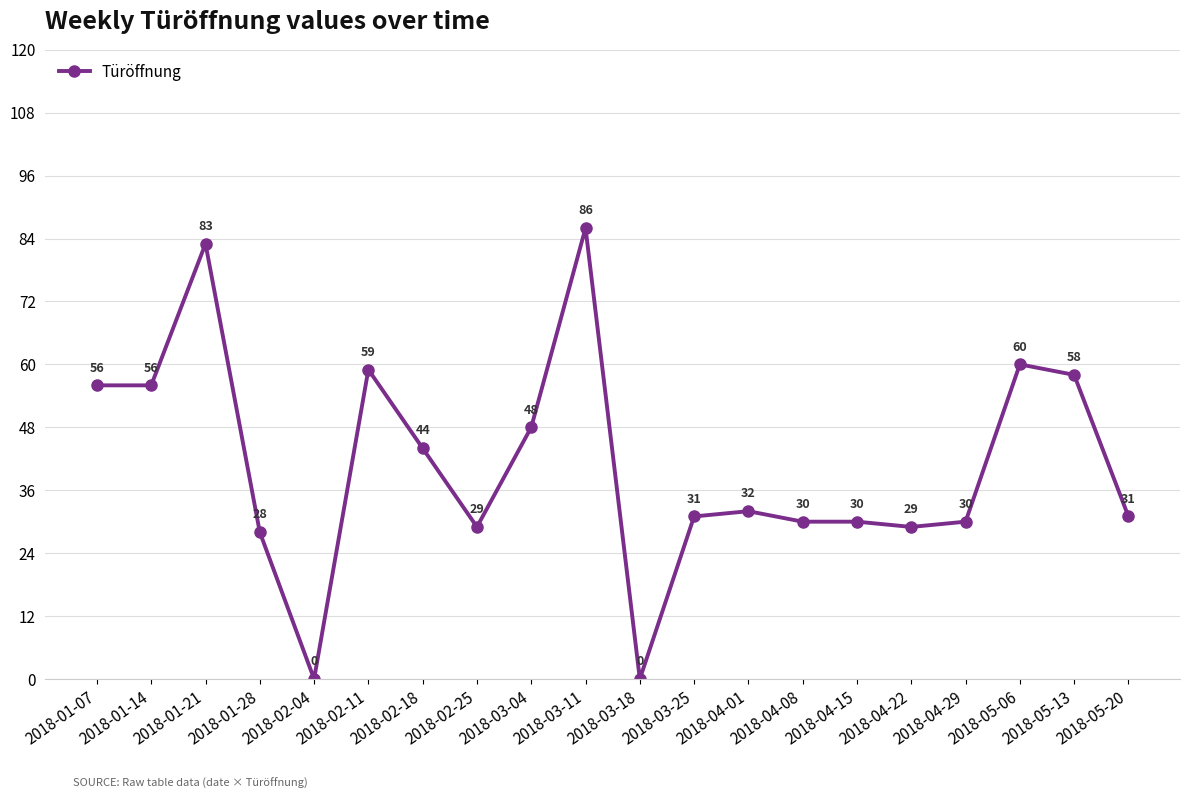

What position from the left is 2018-02-25?

8